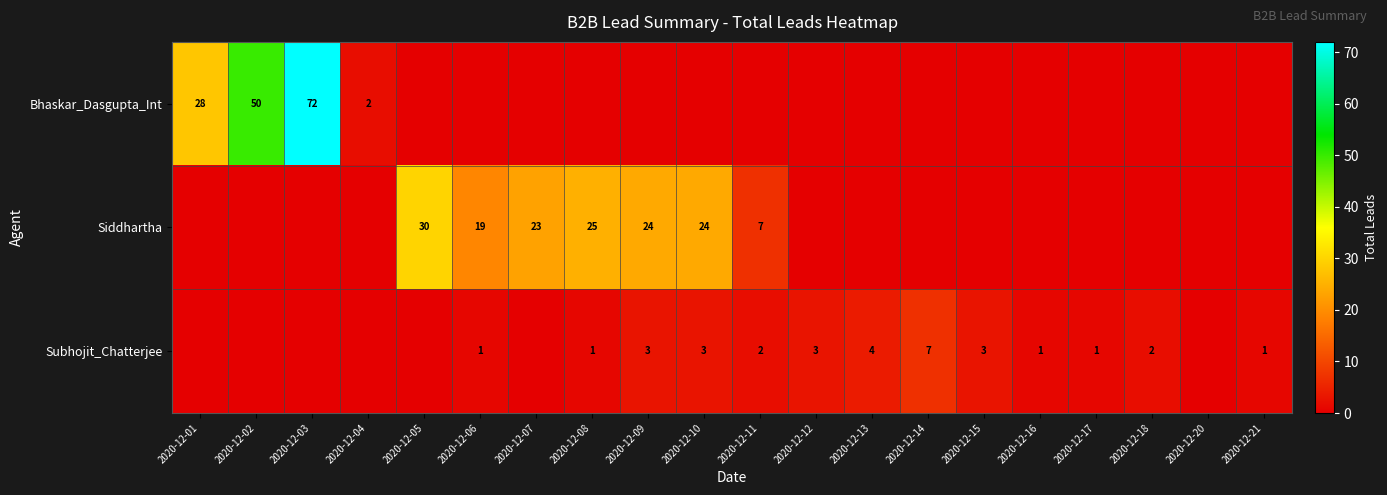

How many categories are shown in the chart?

20